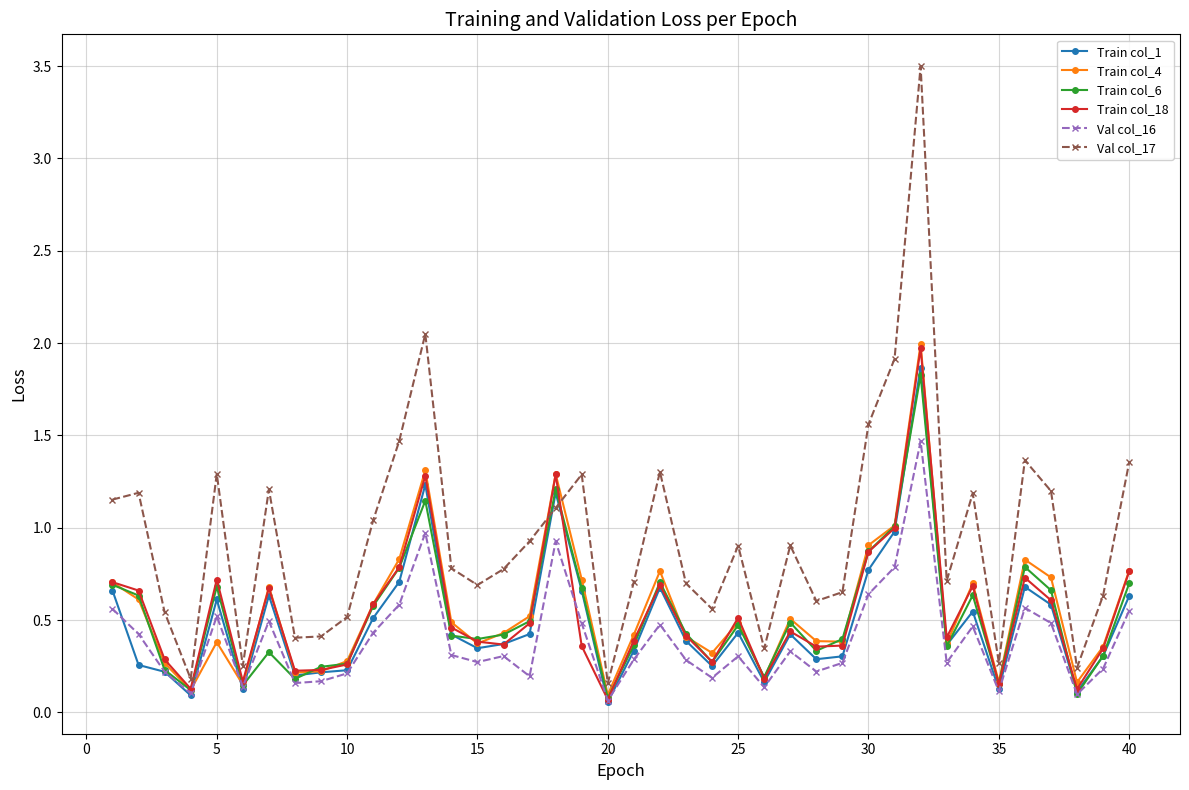

True or false: Train col_6 has more than 1 interior local peaks.

True